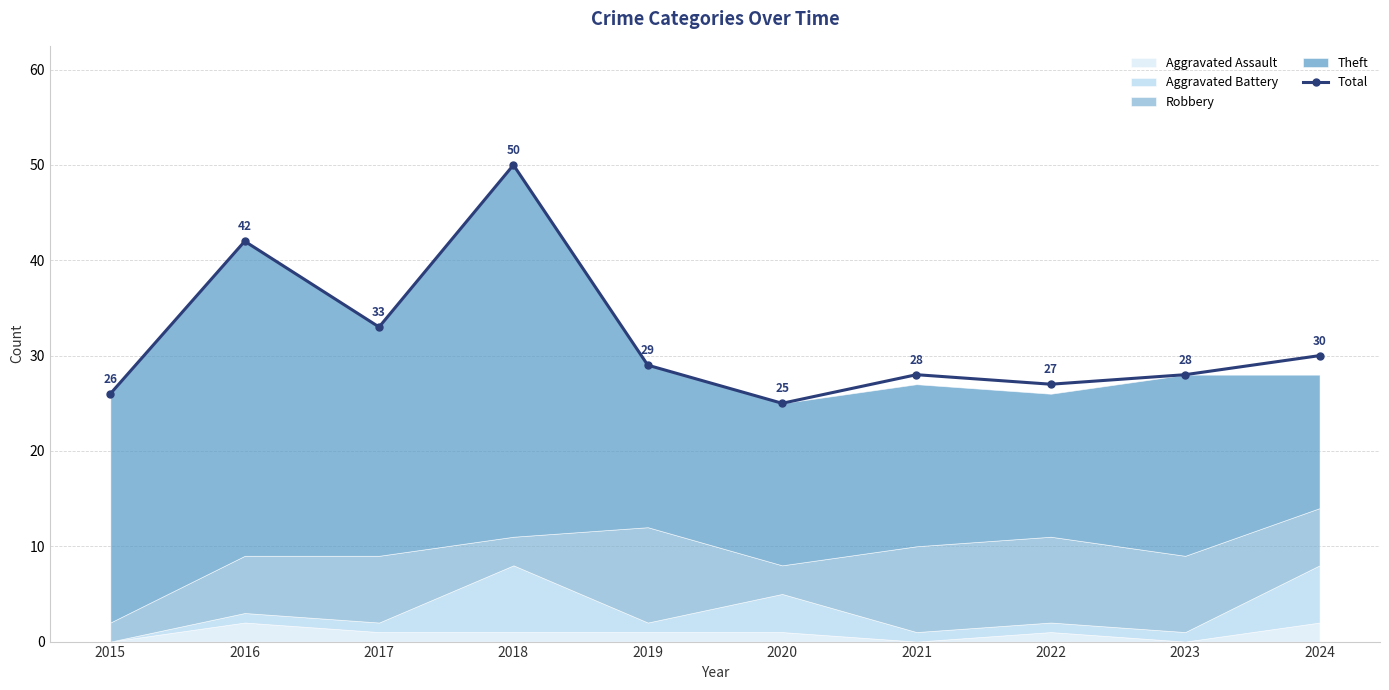

What is the minimum value shown in the chart?

25